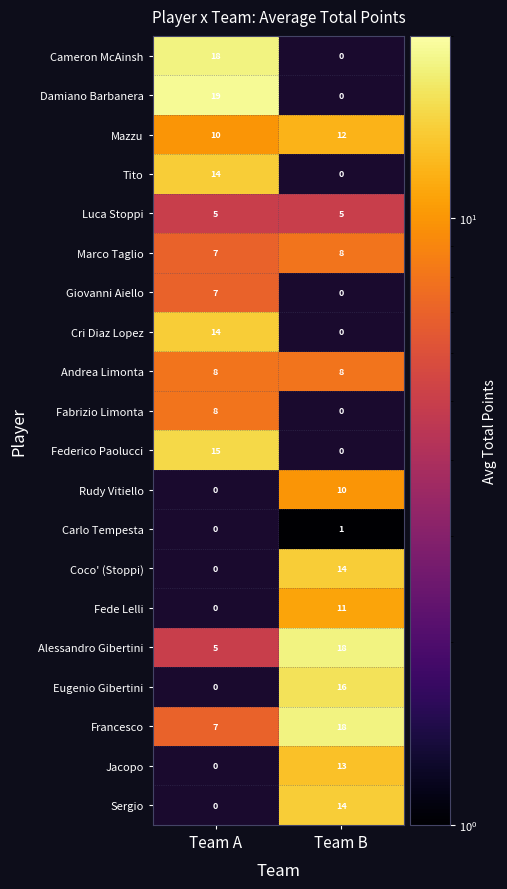

Which category has the highest value in the Sergio series?

Team B